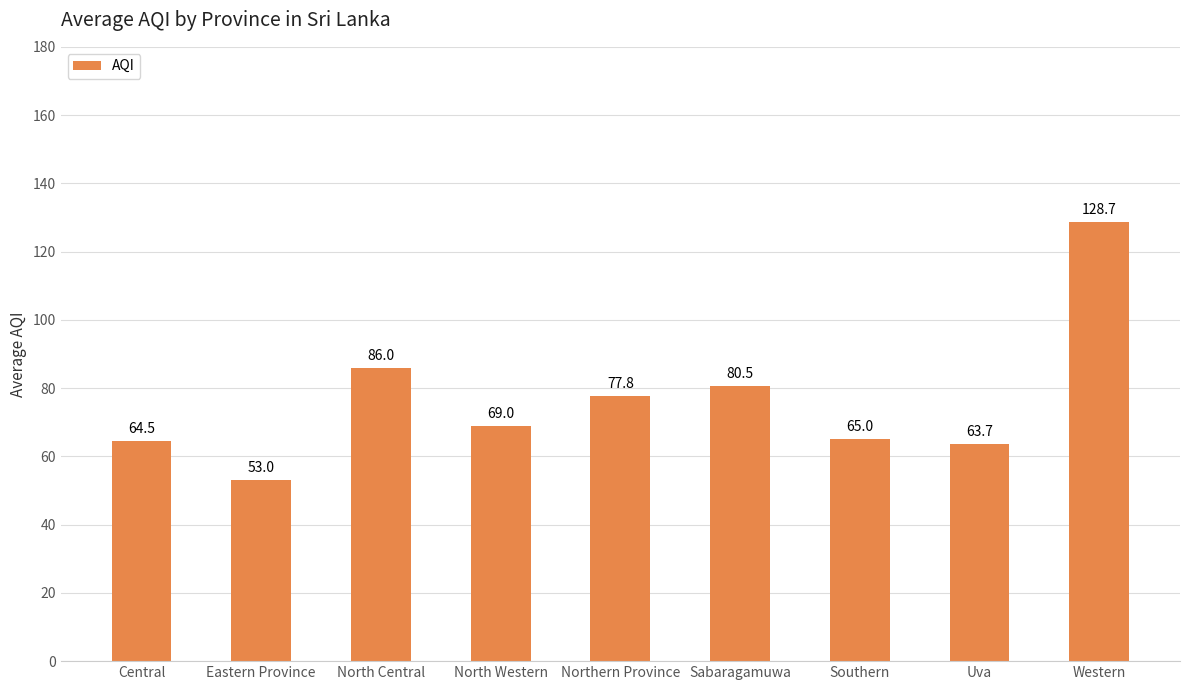

How many categories are shown in the chart?

9